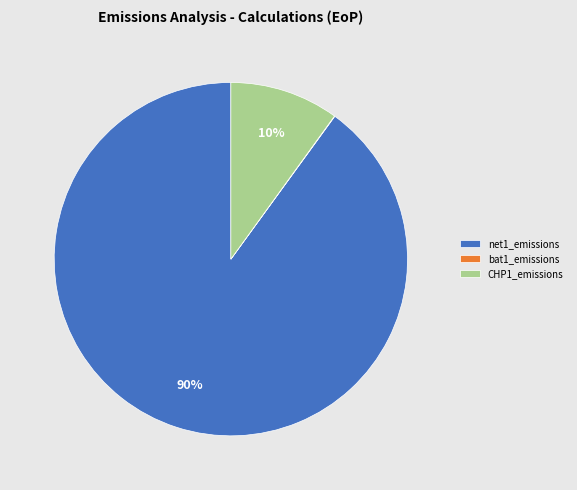

To the nearest percent, what portion does CHP1_emissions represent?

10%